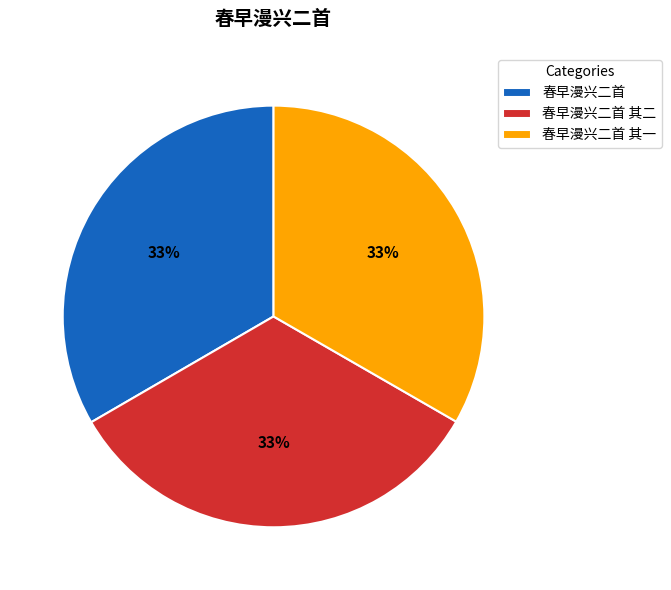

Combined, do 春早漫兴二首 and 春早漫兴二首 其二 account for over 50%?

Yes